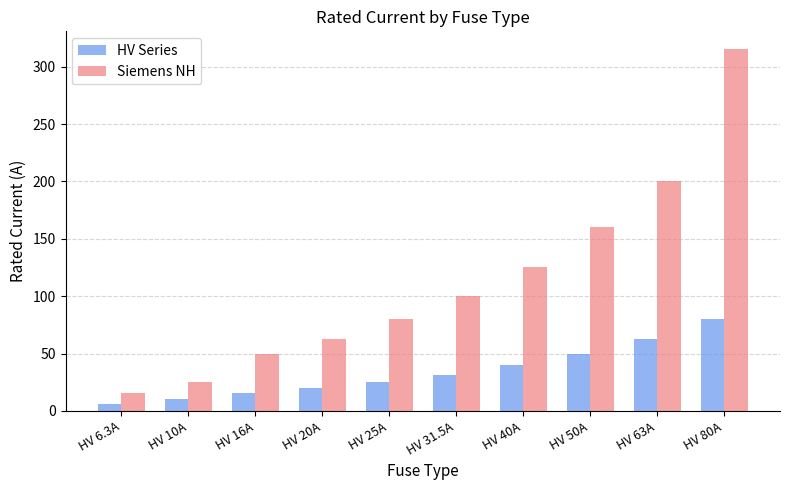

Is the value of Siemens NH at HV 16A greater than the value of HV Series at HV 25A?

Yes